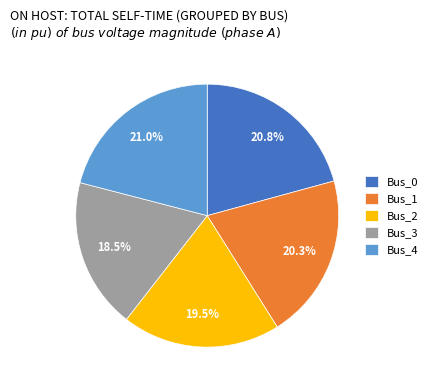

Is Bus_2 the majority of the pie?

No